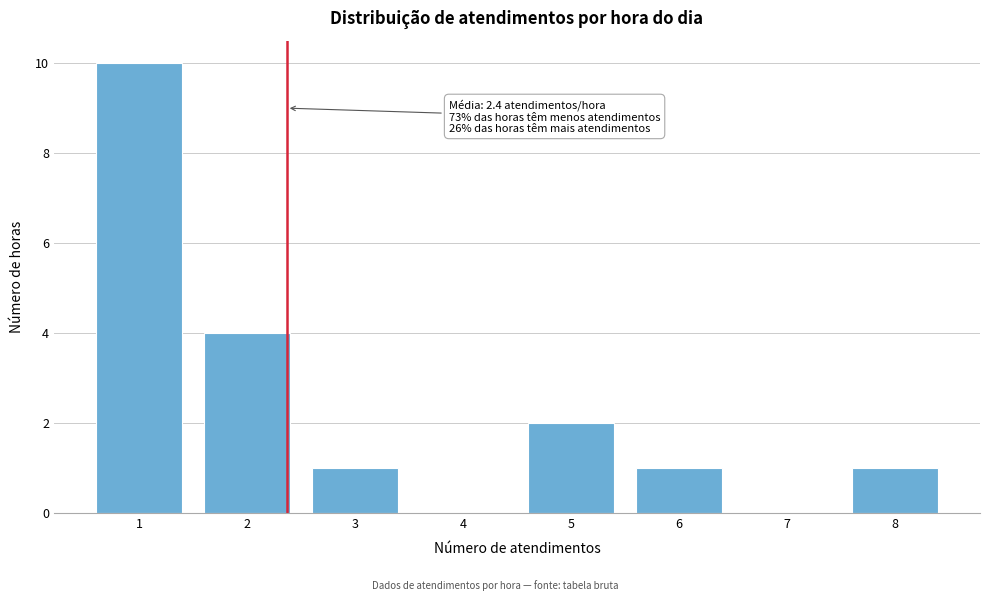

Reading right to left, what are all the values shown in this chart?

8=1	7=0	6=1	5=2	4=0	3=1	2=4	1=10